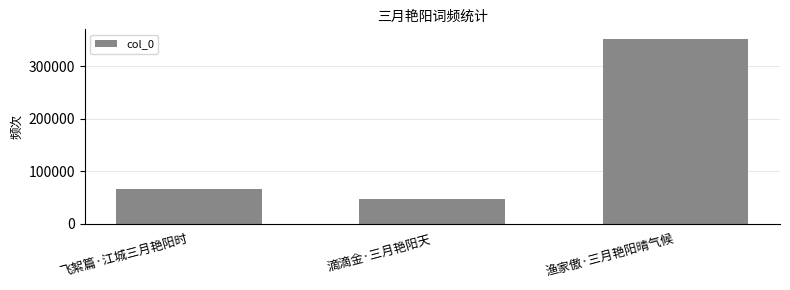

Where is the data nearest to the value 199598?

飞絮篇·江城三月艳阳时